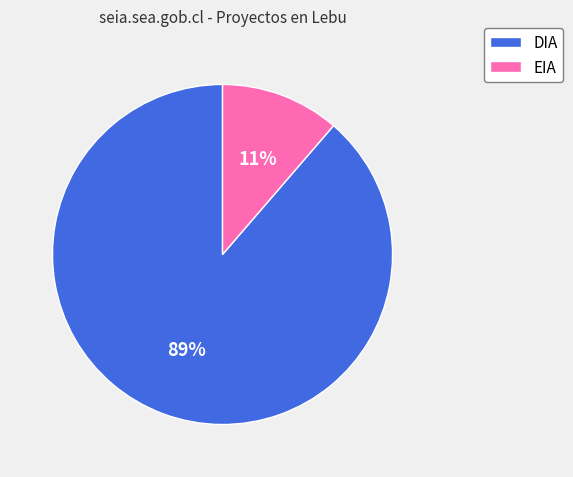

Which category has the biggest portion of the pie?

DIA